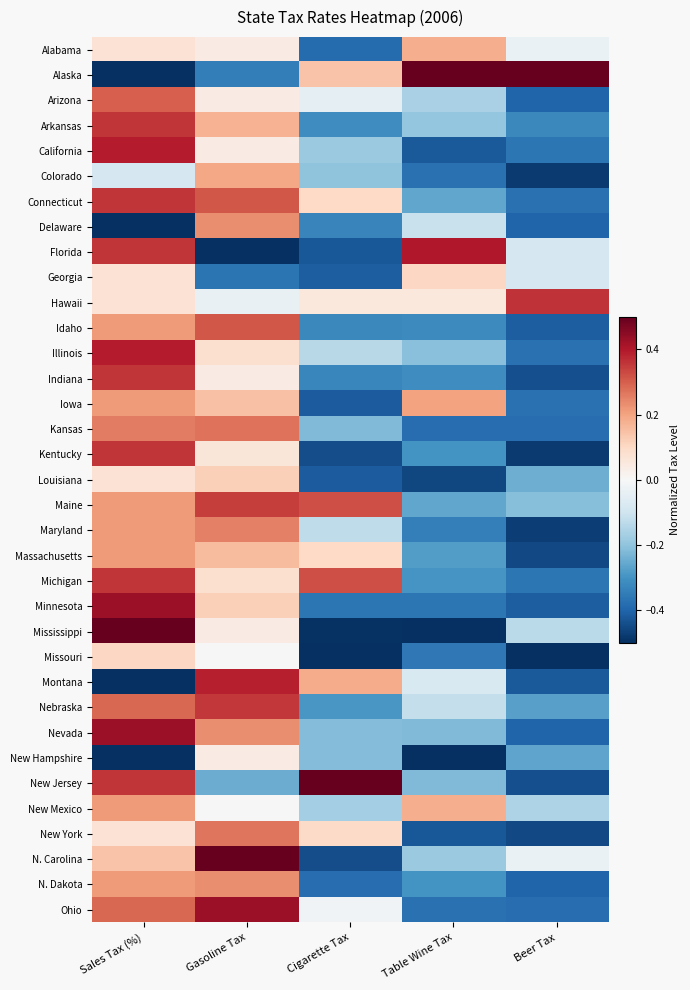

Which series changed the most between Gasoline Tax and Table Wine Tax?

Florida